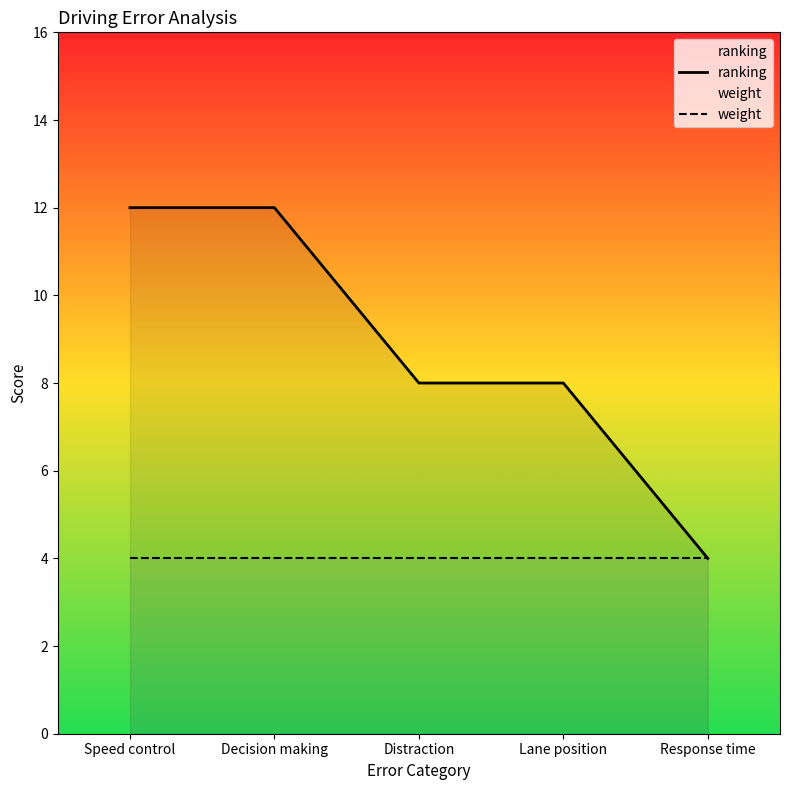

How many values in the ranking series exceed 8?

2